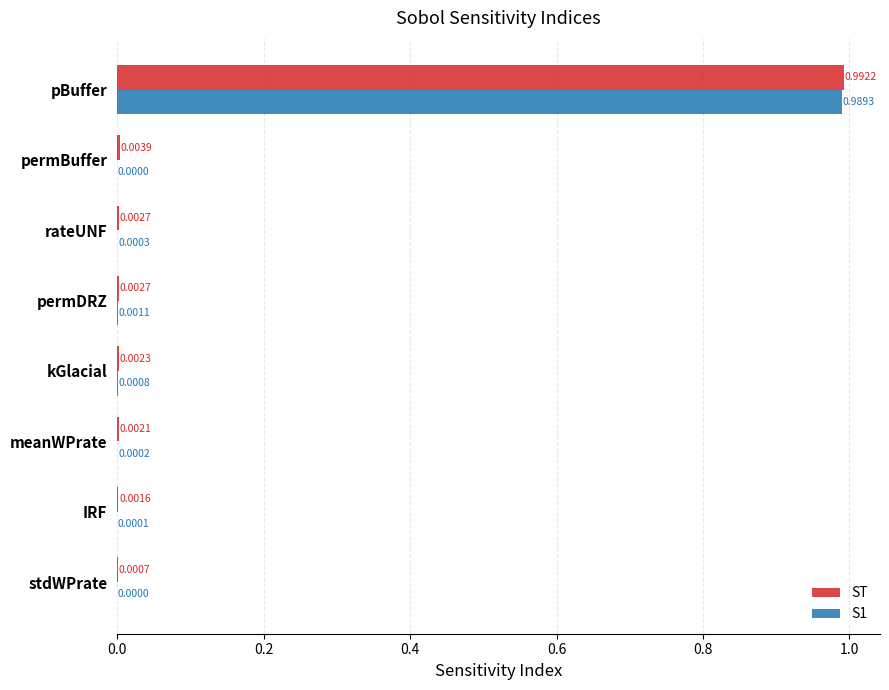

At which category is the sum across all series the highest?

pBuffer